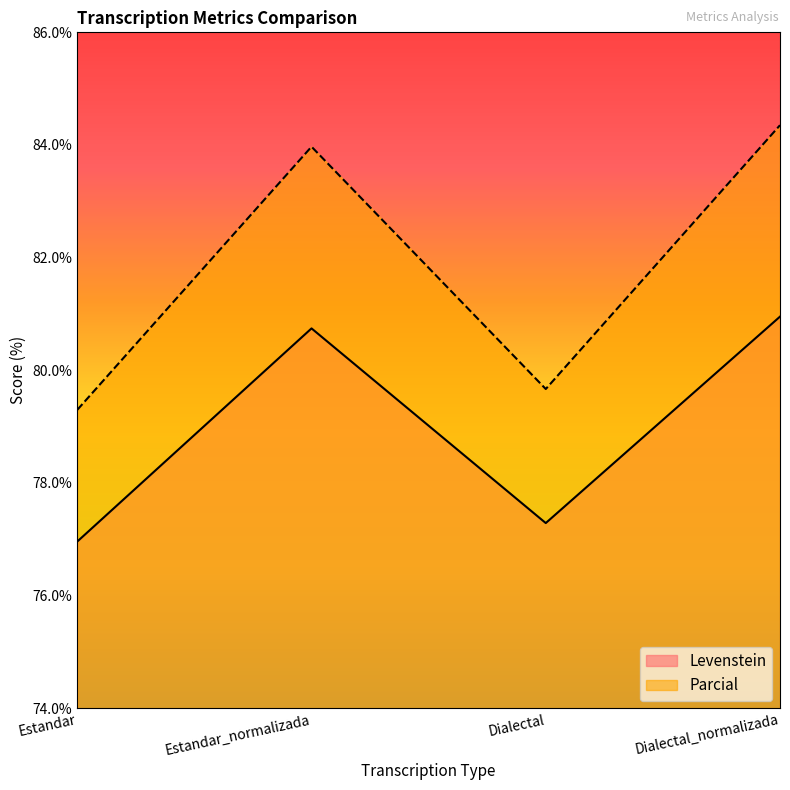

True or false: Levenstein and Parcial intersect in this chart.

False